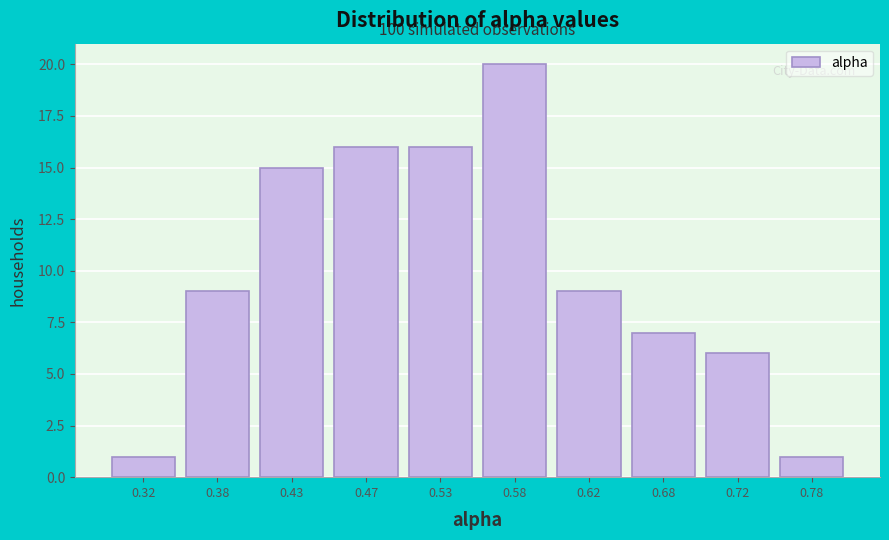

Over which range of the x-axis is the bar tallest?

0.55 to 0.60